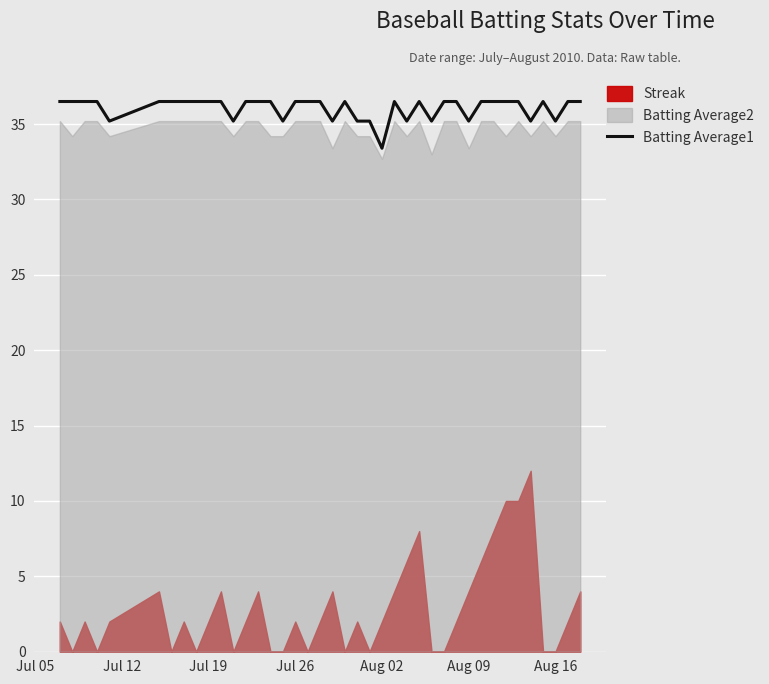

True or false: Batting Average1 has a value of 52.6 at Aug 02.

False